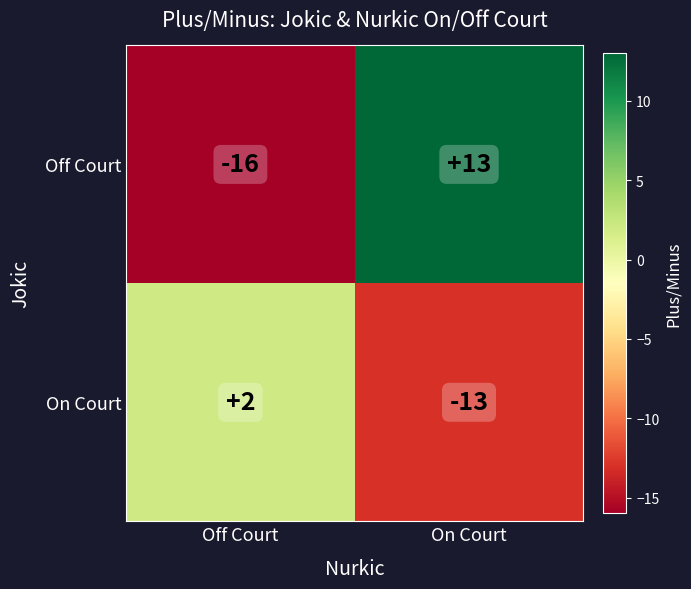

What is the difference between the On Court values at Off Court and On Court?

15